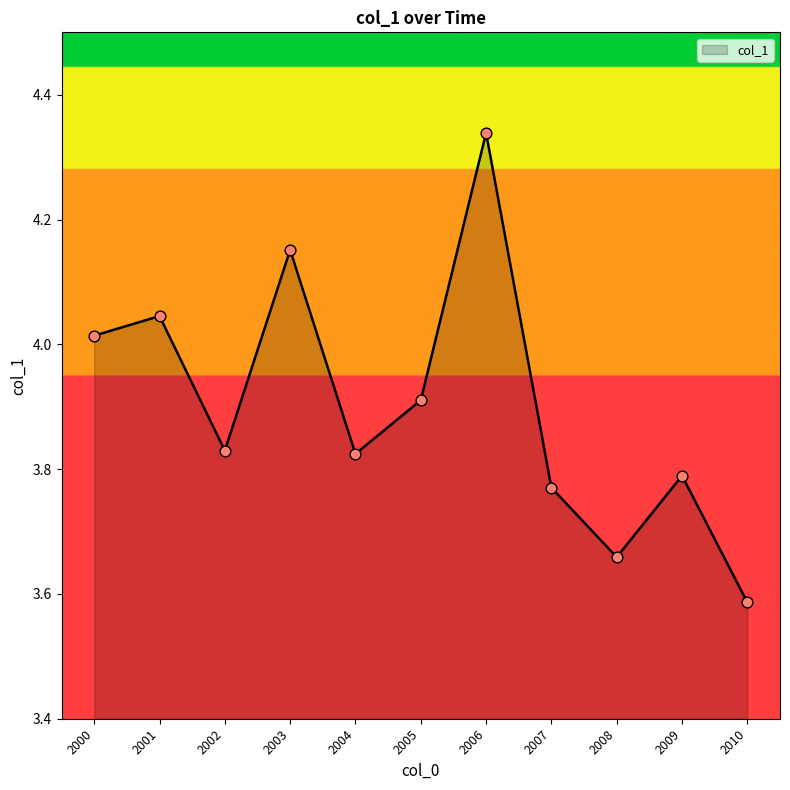

What is the change in value from 2002 to 2003?

+0.3